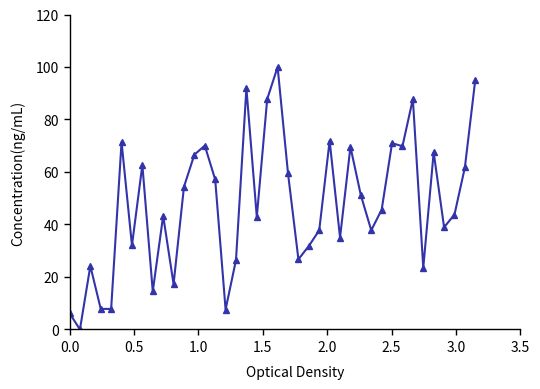

What is the average value?

48.0